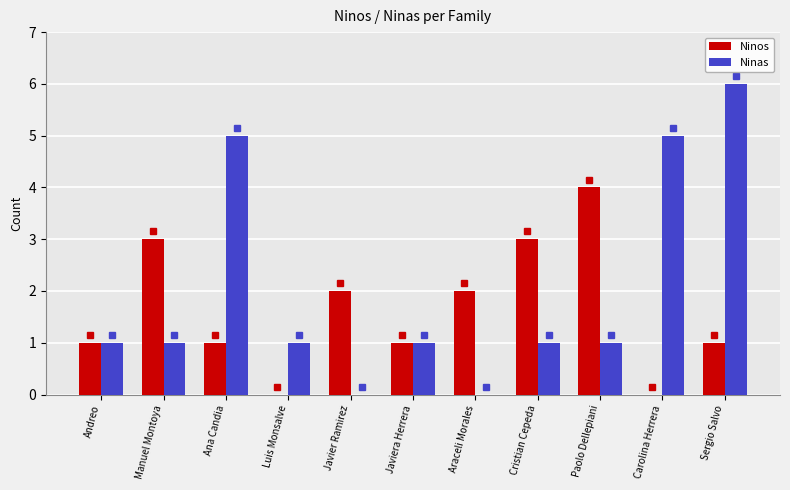

Is the value of Ninos at Sergio Salvo greater than the value of Ninas at Ana Candia?

No